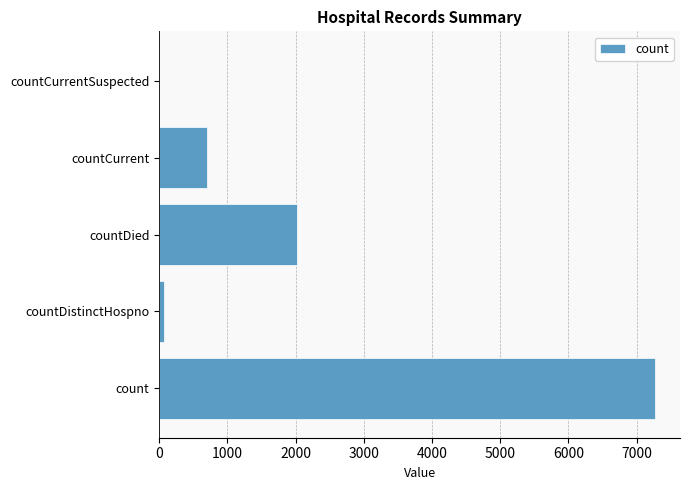

How many series are shown in this chart?

1